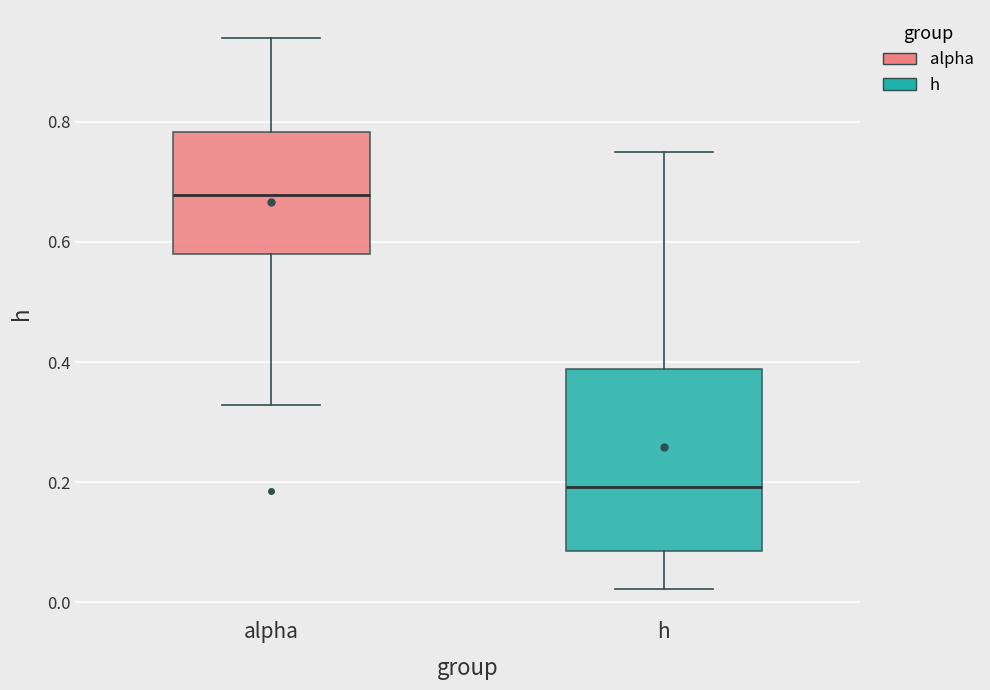

Reading left to right, read every box against the y-axis: the position of its median line, the range the box covers, and the ends of its whiskers. The values are not printed on the chart, so give them approximately, as read against the axis.

alpha: median 0.68, box 0.58 to 0.78, whiskers 0.32 to 0.94
h: median 0.20, box 0.08 to 0.38, whiskers 0.02 to 0.74